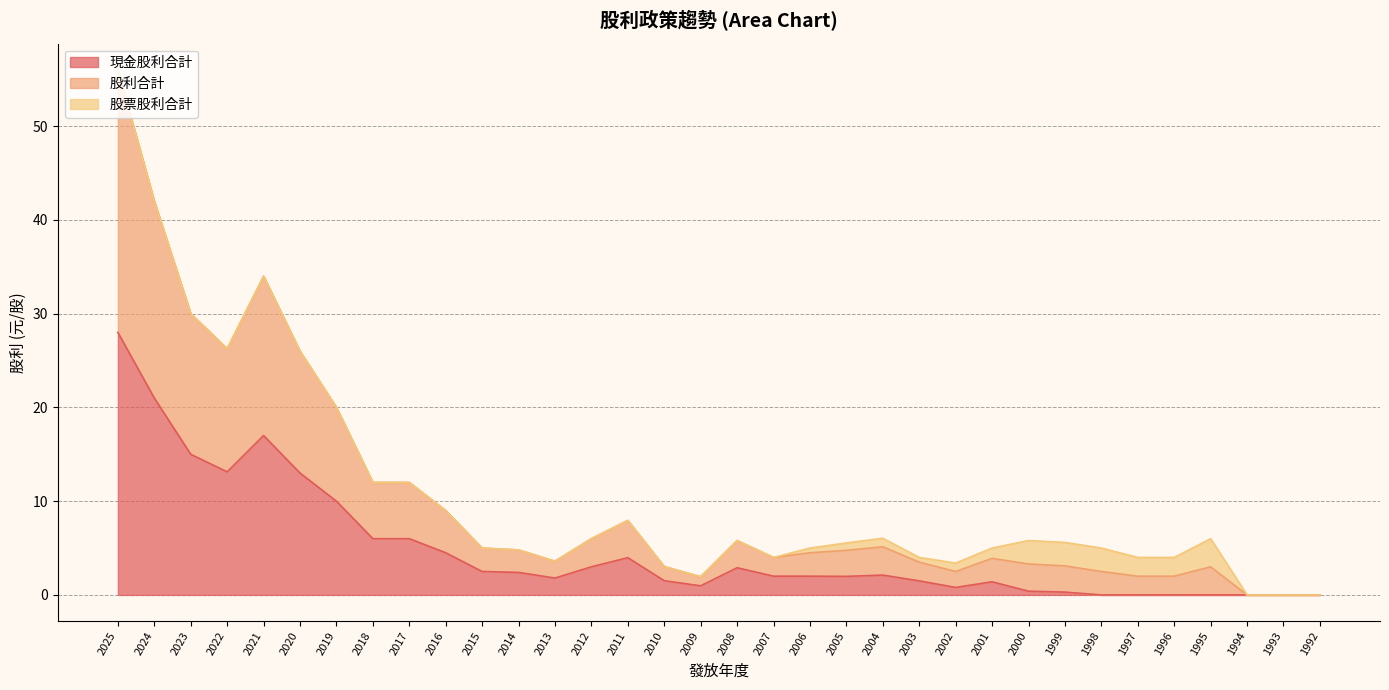

List the labels in order of 現金股利合計 value, largest first.

2025, 2024, 2021, 2023, 2022, 2020, 2019, 2018, 2017, 2016, 2011, 2012, 2008, 2015, 2014, 2004, 2007, 2006, 2005, 2013, 2010, 2003, 2001, 2009, 2002, 2000, 1999, 1998, 1997, 1996, 1995, 1994, 1993, 1992